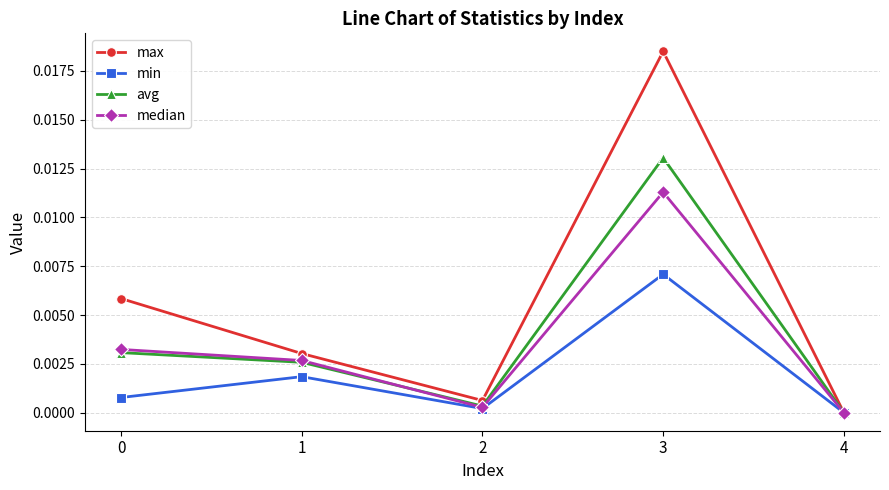

Which series has the largest total across all categories?

max